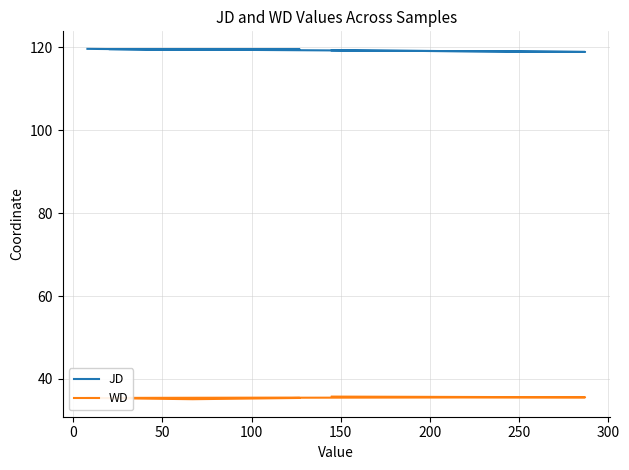

True or false: JD and WD intersect in this chart.

False